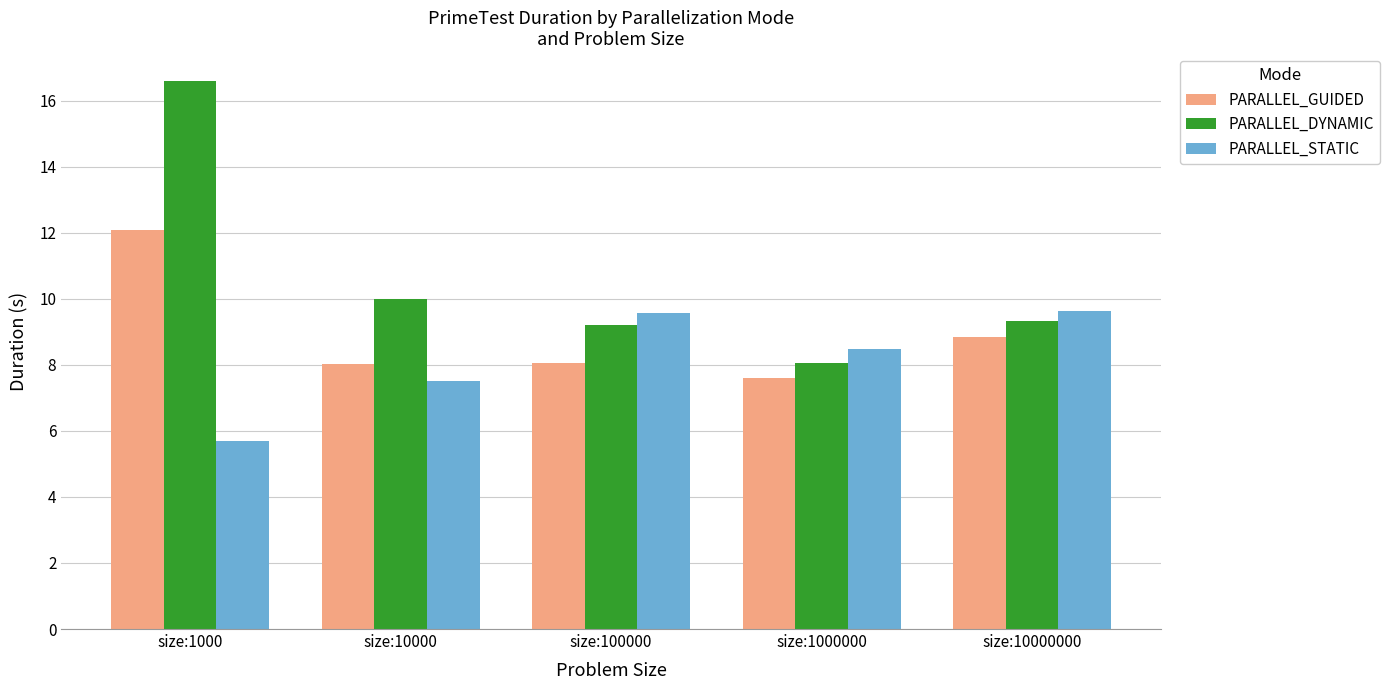

Is it true that PARALLEL_DYNAMIC equals 14.1 at size:1000000?

False